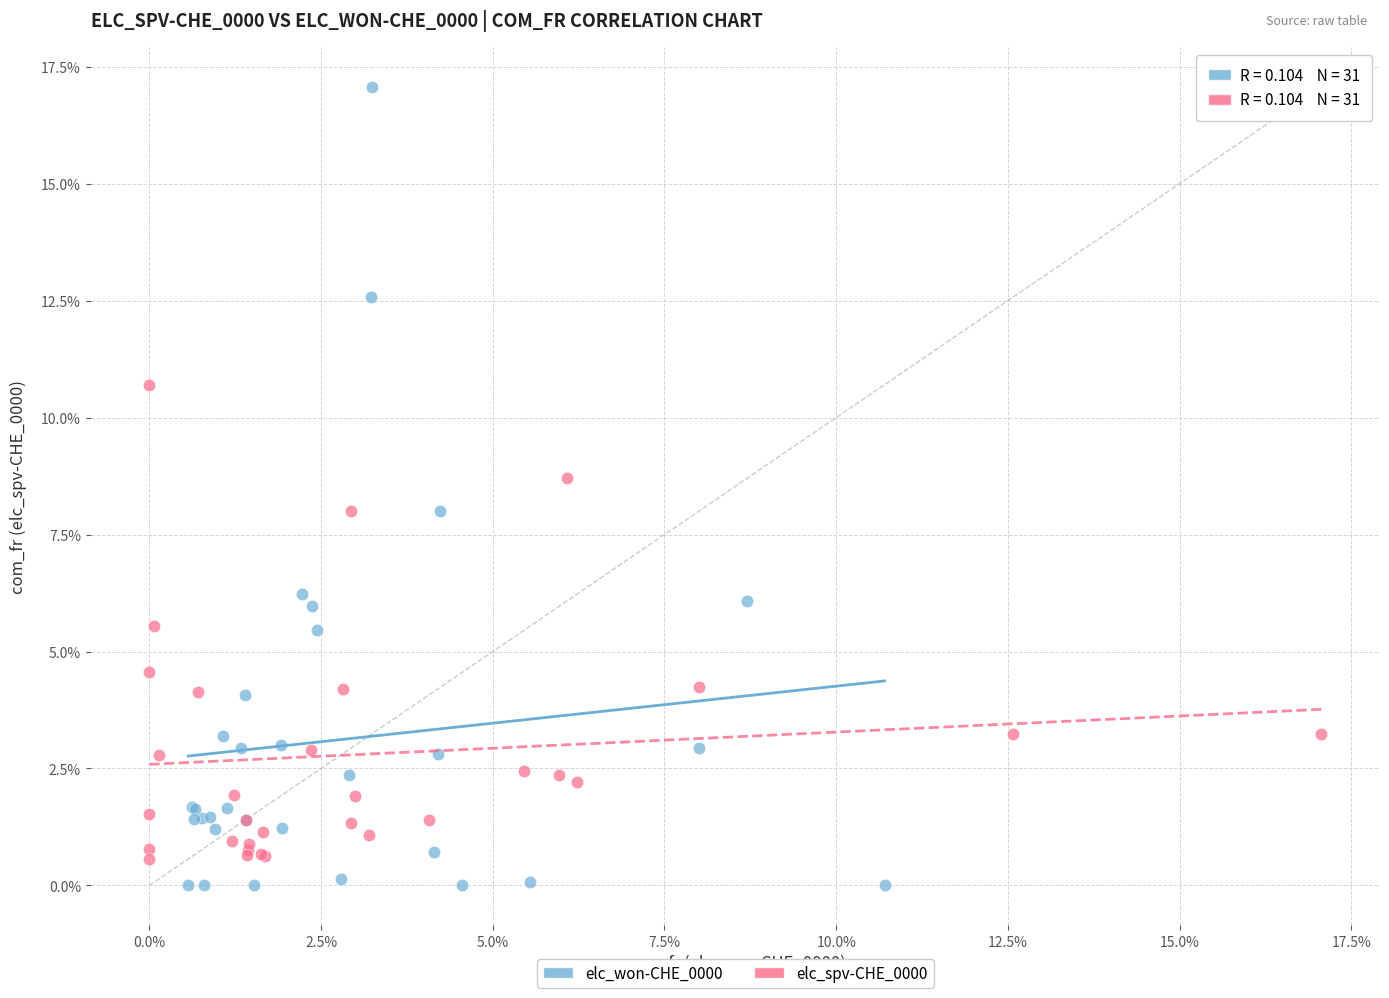

Which series contains the lowest Y value?

elc_won-CHE_0000